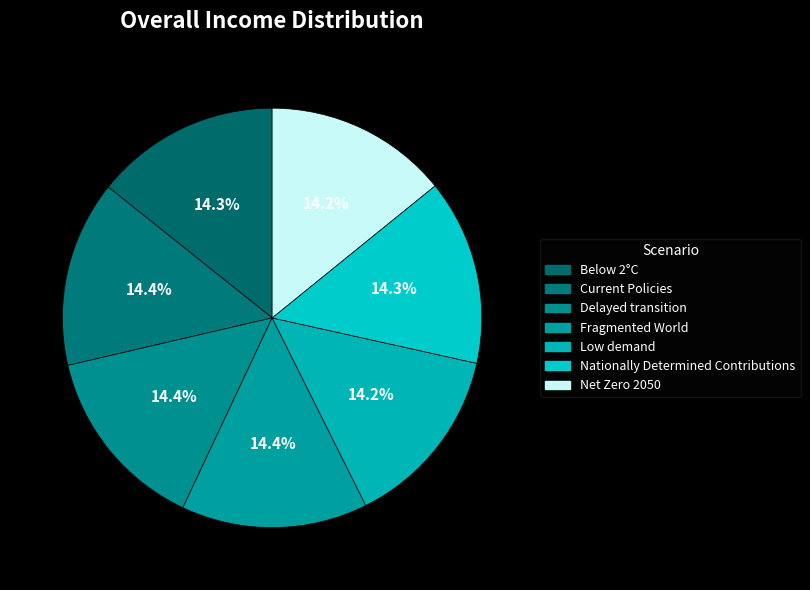

Count the number of slices in the pie.

7